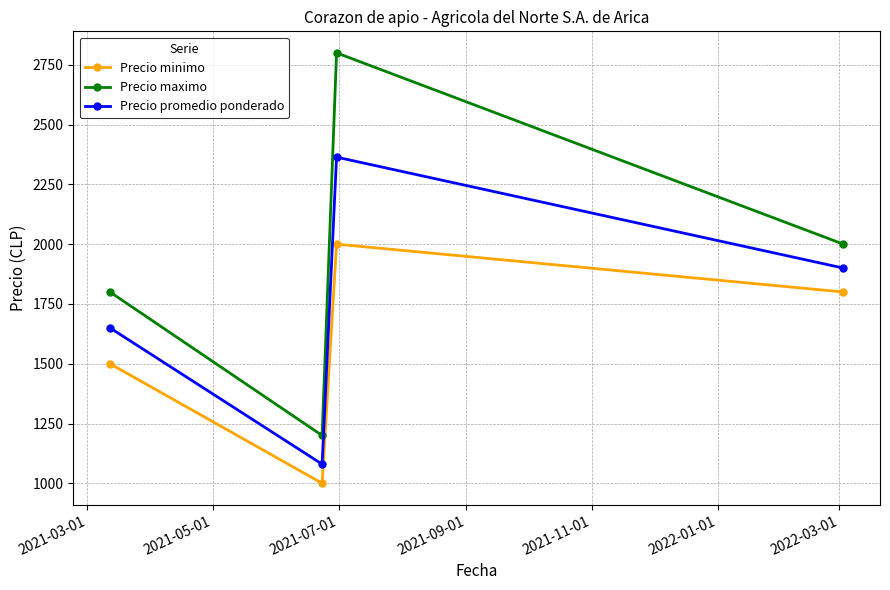

What is the average value of the Precio maximo series?

1950